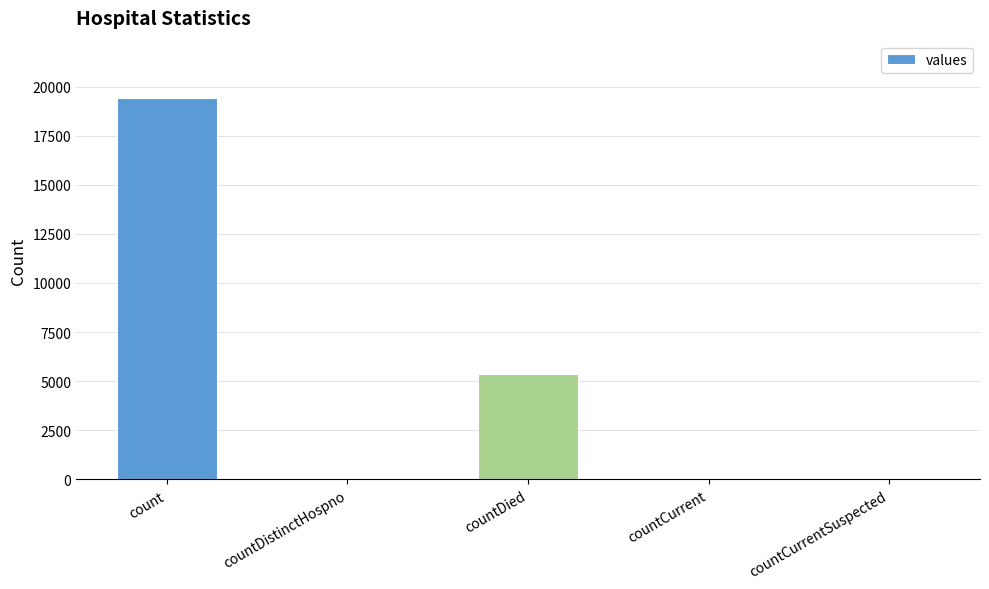

At which label does the data first exceed 60?

count